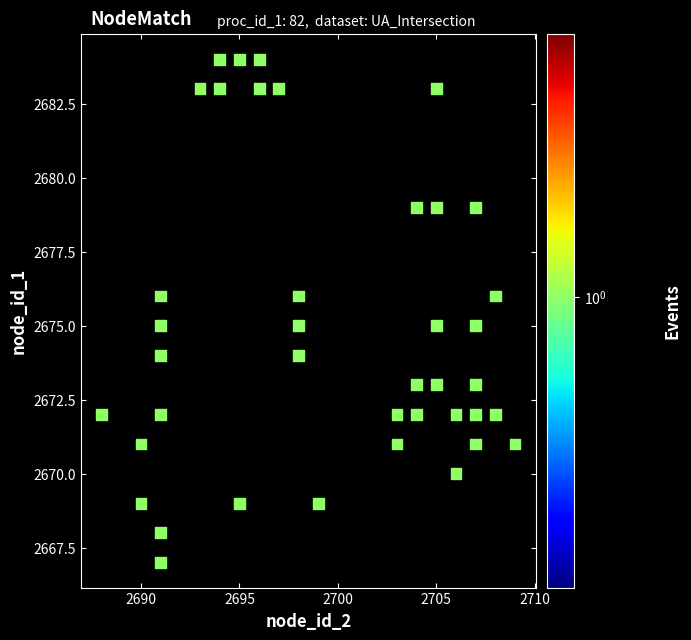

What is the range of X values (max minus min)?

21